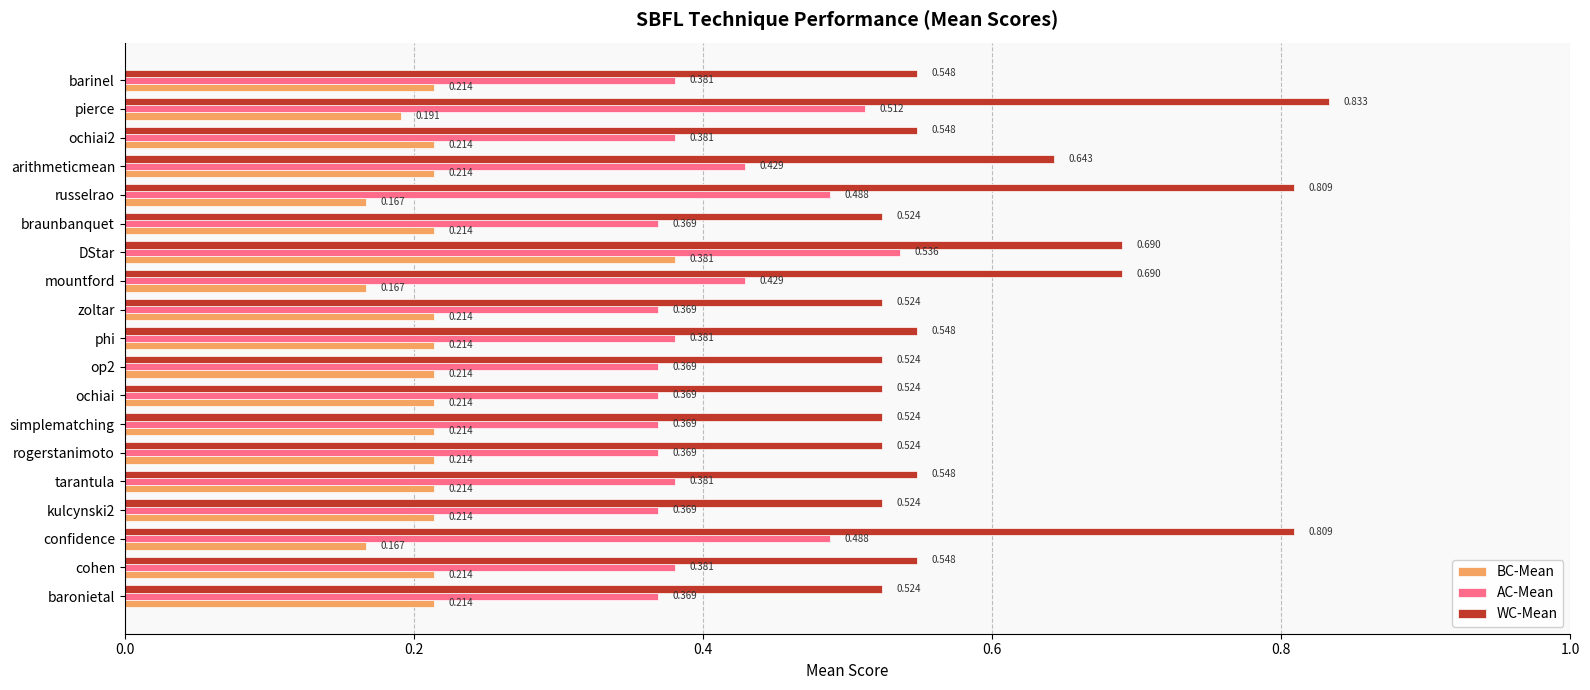

Which category has the highest value in the BC-Mean series?

DStar